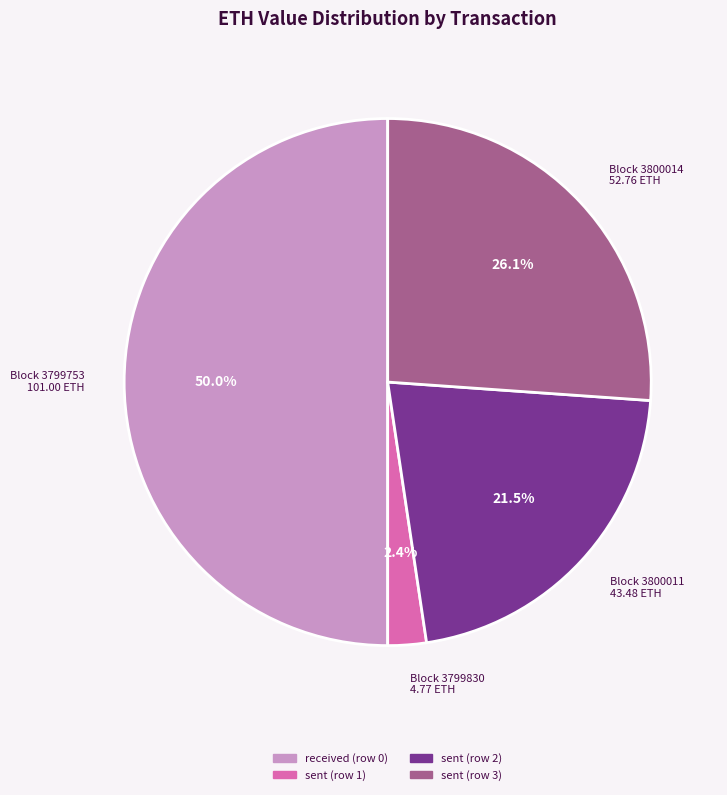

What is the smallest slice in the pie chart?

sent (row 1)